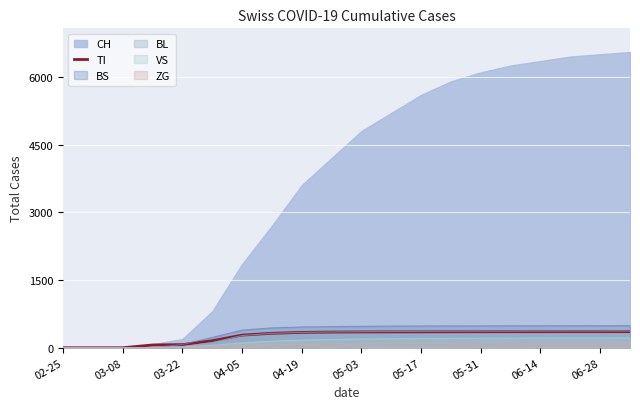

What is the difference between the second highest and second lowest values?

357